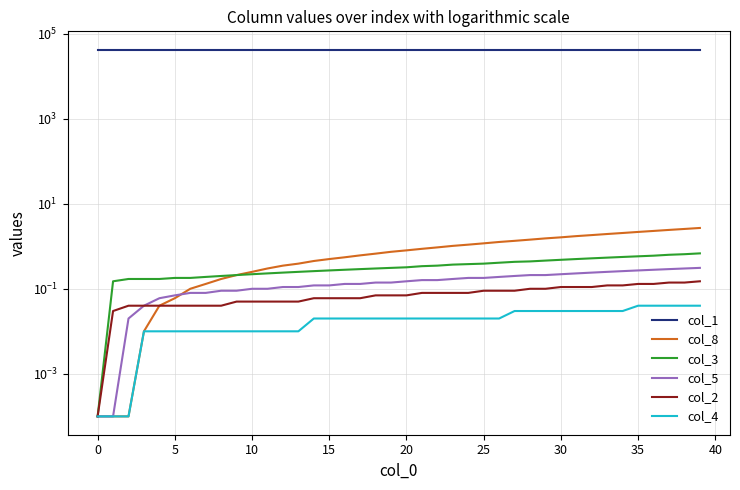

What is the maximum value for col_2?

0.1